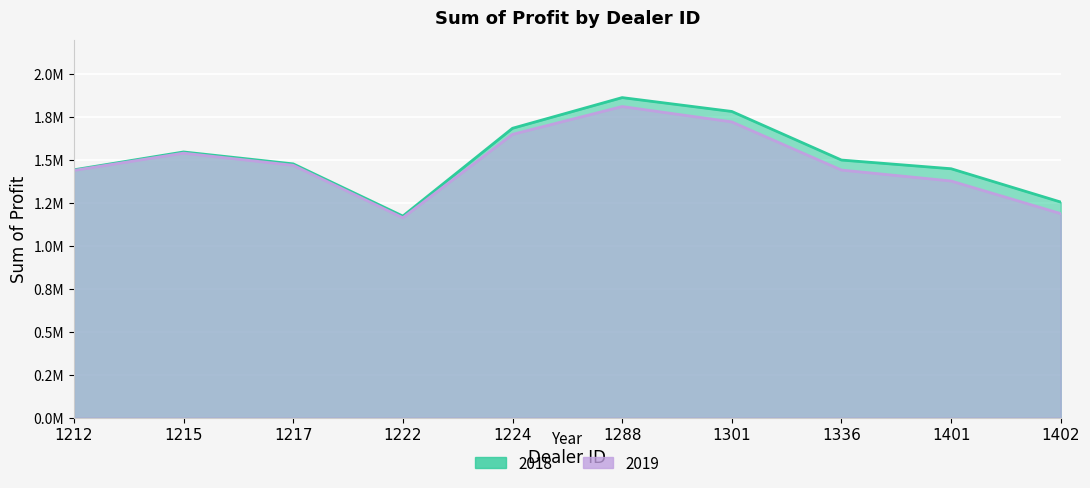

Reading right to left, list all the values displayed in this chart.

2018: 1254783.5	1448764.8	1499372.0	1782083.8	1862804.0	1684246.0	1173165.0	1477022.5	1546386.2	1442501.0
2019: 1187612.5	1377400.0	1441162.5	1721337.5	1810750.0	1648825.0	1163362.5	1468762.5	1539600.0	1438925.0